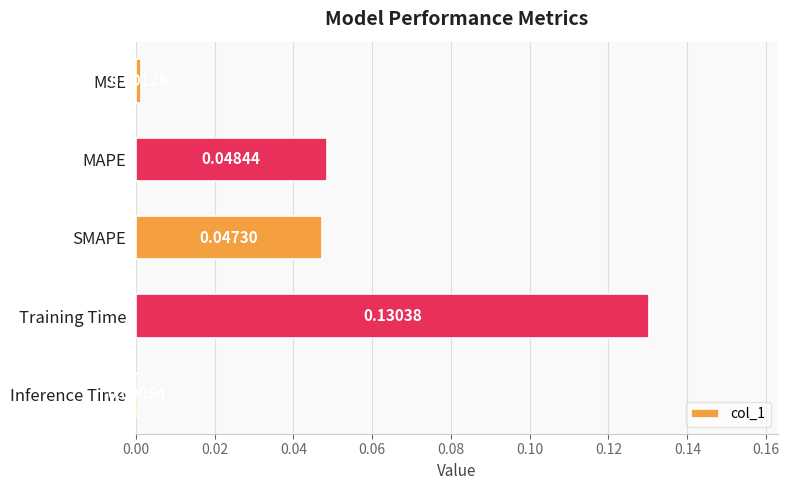

Which category has the highest value across all series?

Training Time